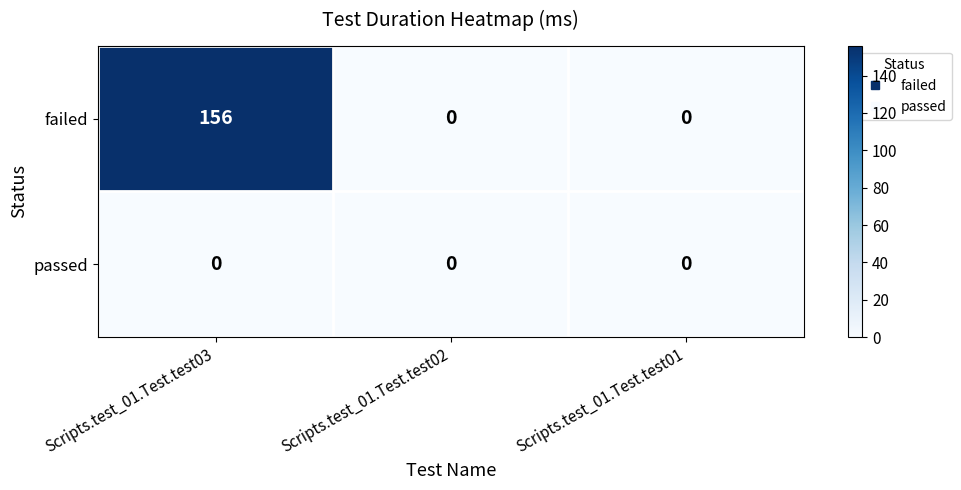

Which series has the largest range (max minus min)?

failed